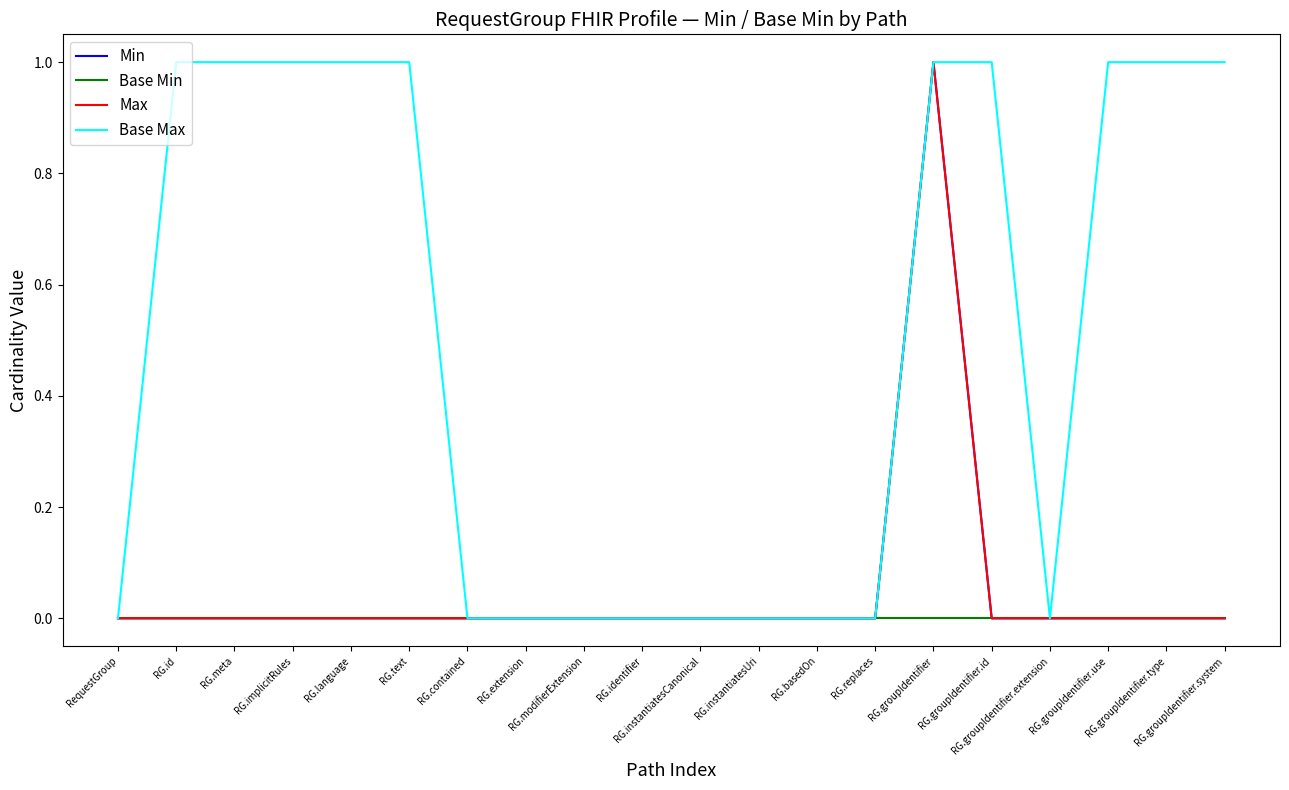

Does the chart display data point markers on the line(s)?

No